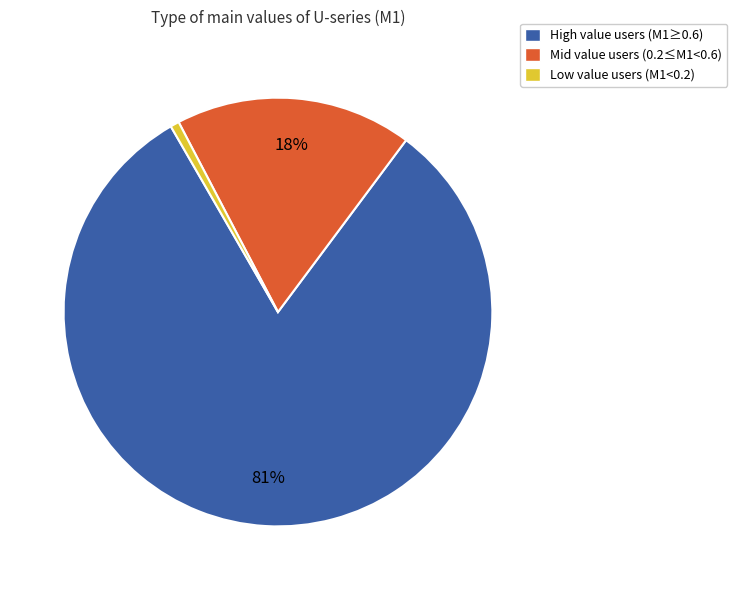

Combined, do Mid value users (0.2≤M1<0.6) and High value users (M1≥0.6) account for over 50%?

Yes